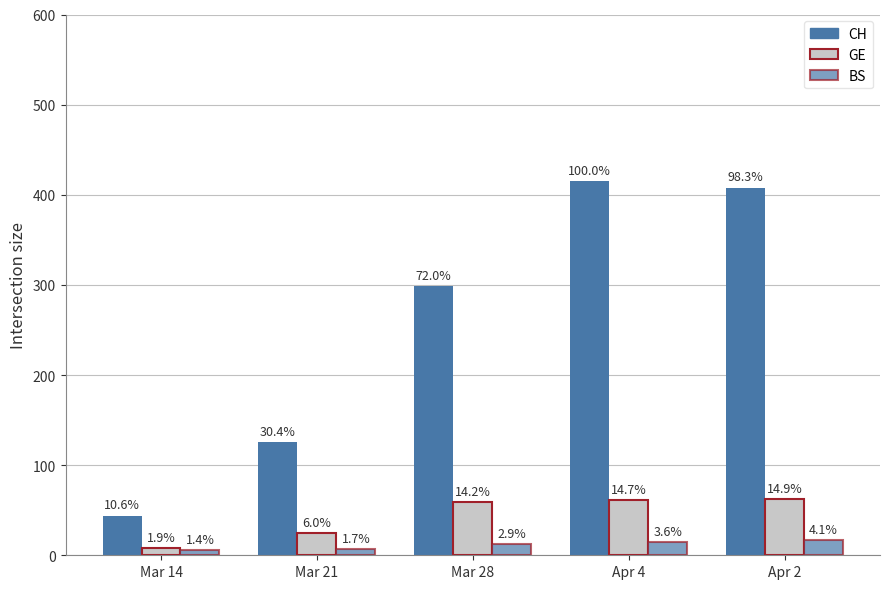

How many groups of bars are there?

5